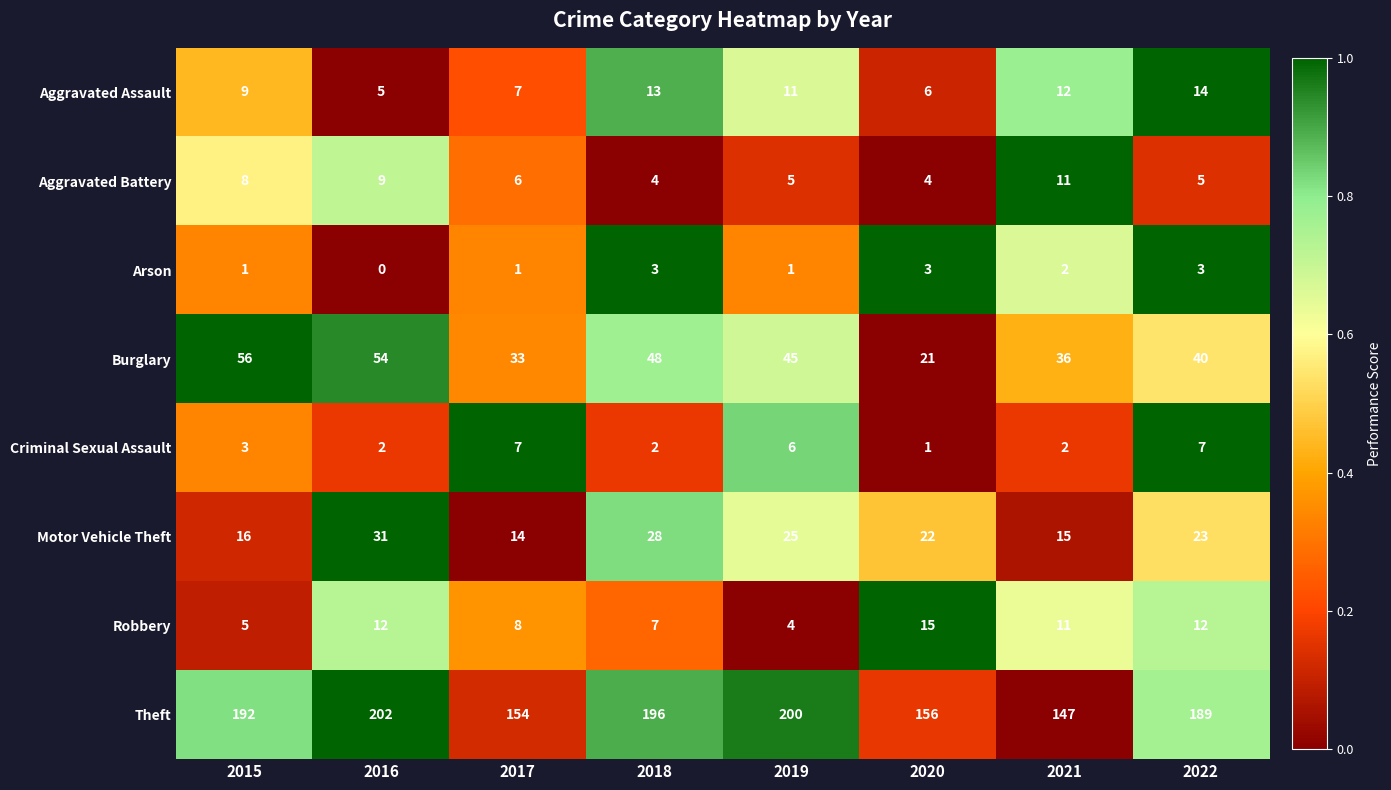

Rank the series by their maximum value, from lowest to highest.

Arson, Criminal Sexual Assault, Aggravated Battery, Aggravated Assault, Robbery, Motor Vehicle Theft, Burglary, Theft